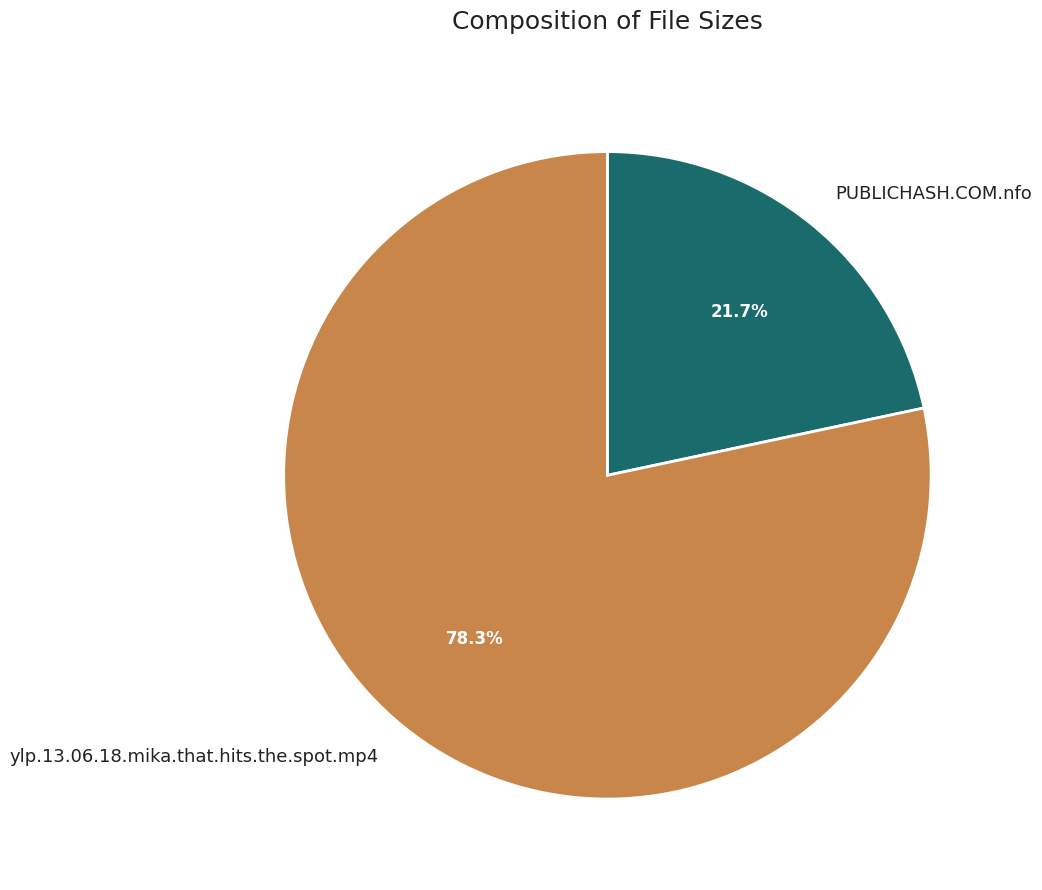

Which slice represents more than half of the pie?

ylp.13.06.18.mika.that.hits.the.spot.mp4